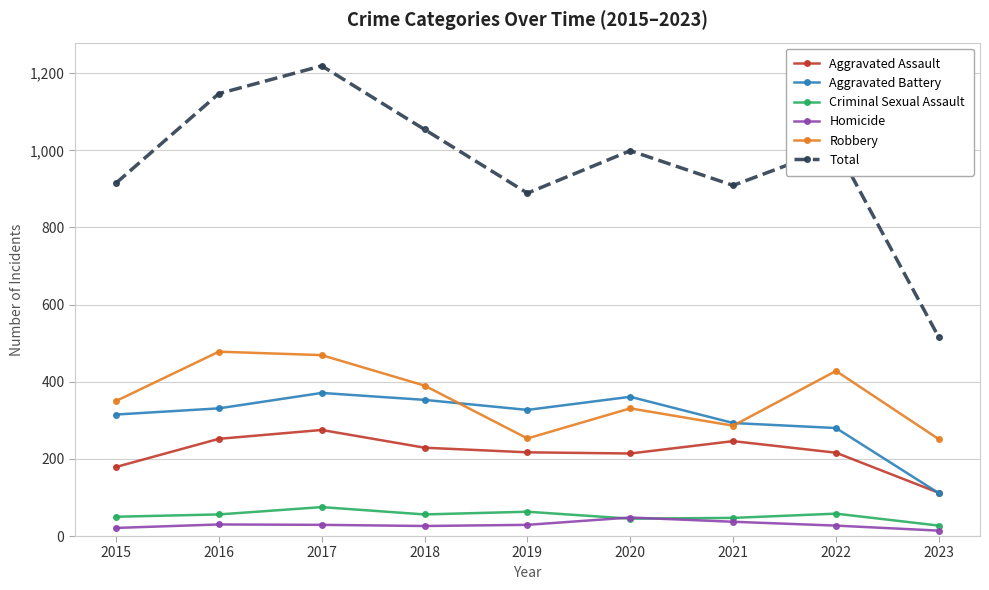

What is the highest value of the Aggravated Assault series?

275